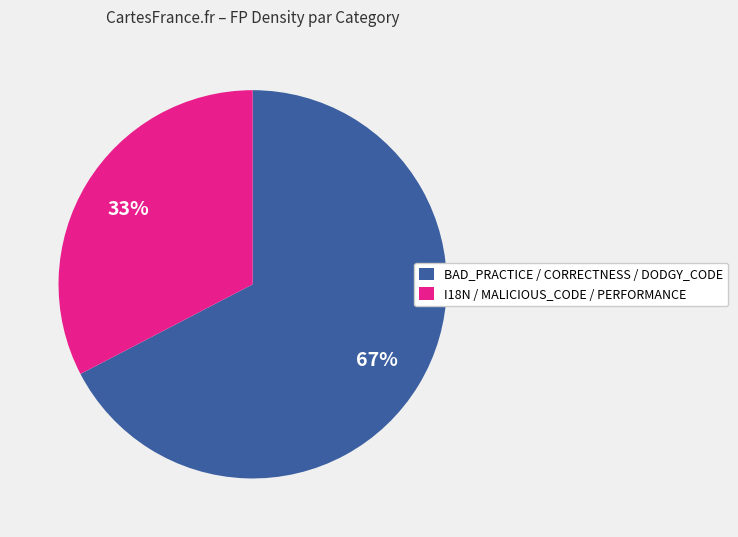

The BAD_PRACTICE / CORRECTNESS / DODGY_CODE slice represents 67% of the pie. True or false?

True